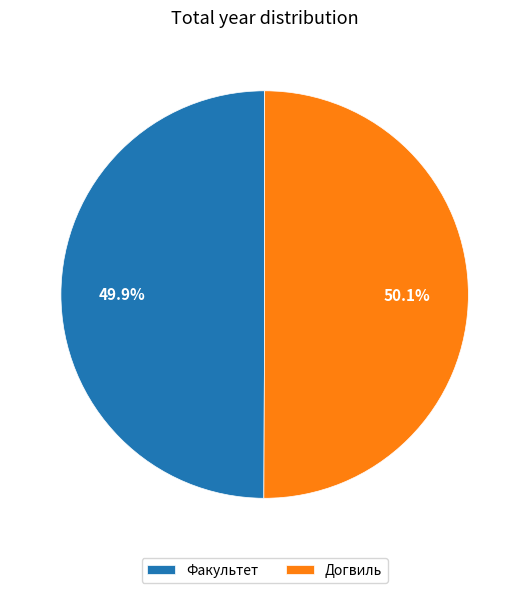

To the nearest percent, what portion does Догвиль represent?

50%